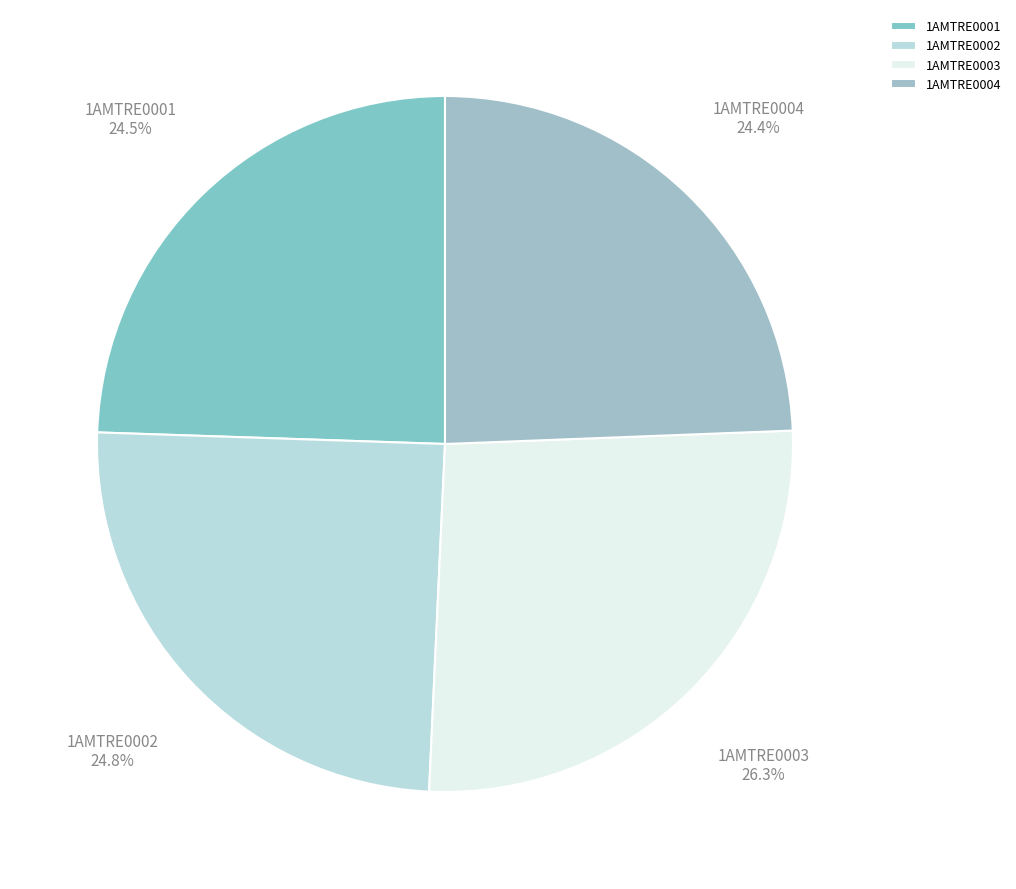

Is it true that 1AMTRE0004 is 16% of the pie?

False